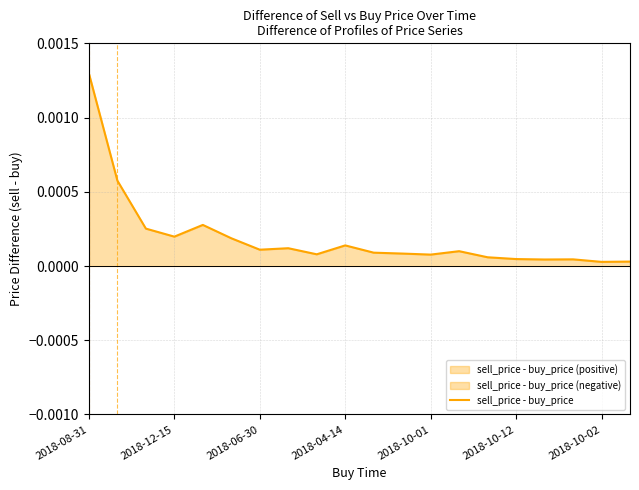

Is it true that the value at 10 is 0.0?

False